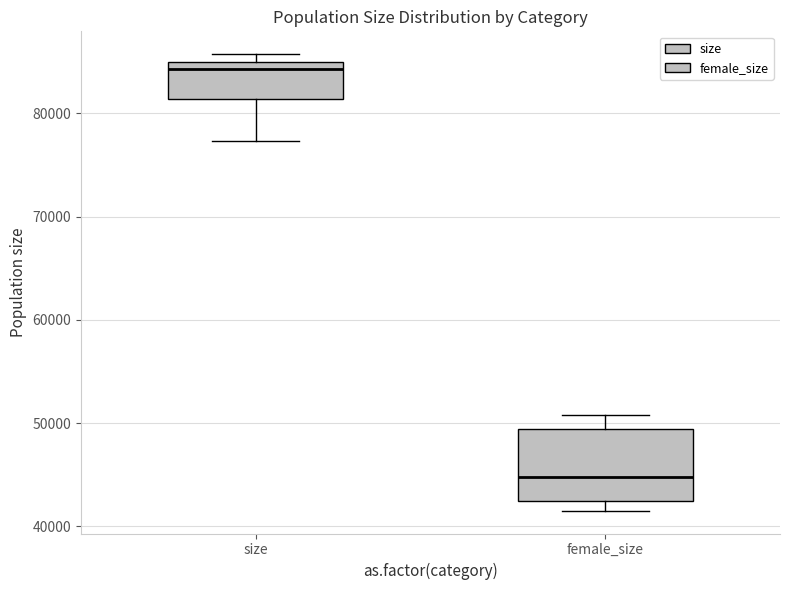

Reading left to right, read every box against the y-axis: the position of its median line, the range the box covers, and the ends of its whiskers. The values are not printed on the chart, so give them approximately, as read against the axis.

size: median 84000, box 81000 to 85000, whiskers 77000 to 86000
female_size: median 45000, box 42000 to 49000, whiskers 42000 (just below the box's lower edge) to 51000